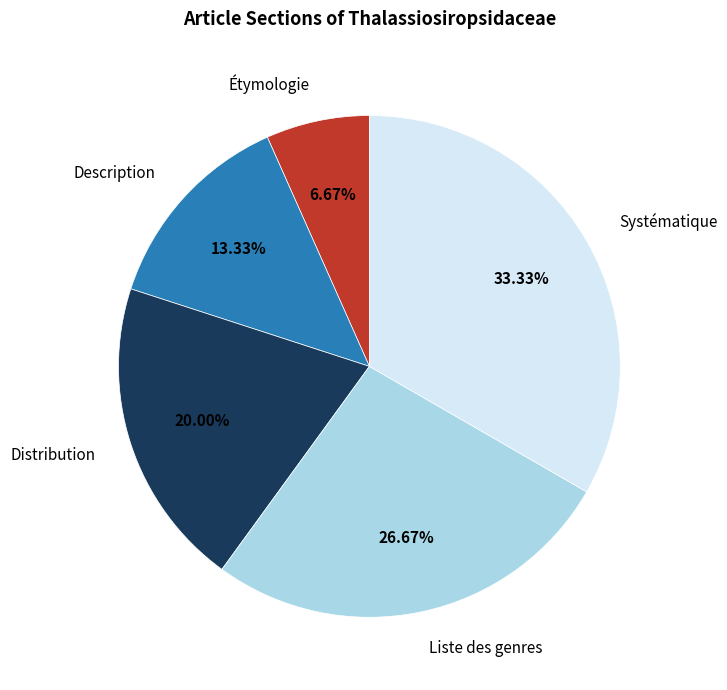

Does any single category account for the majority?

No